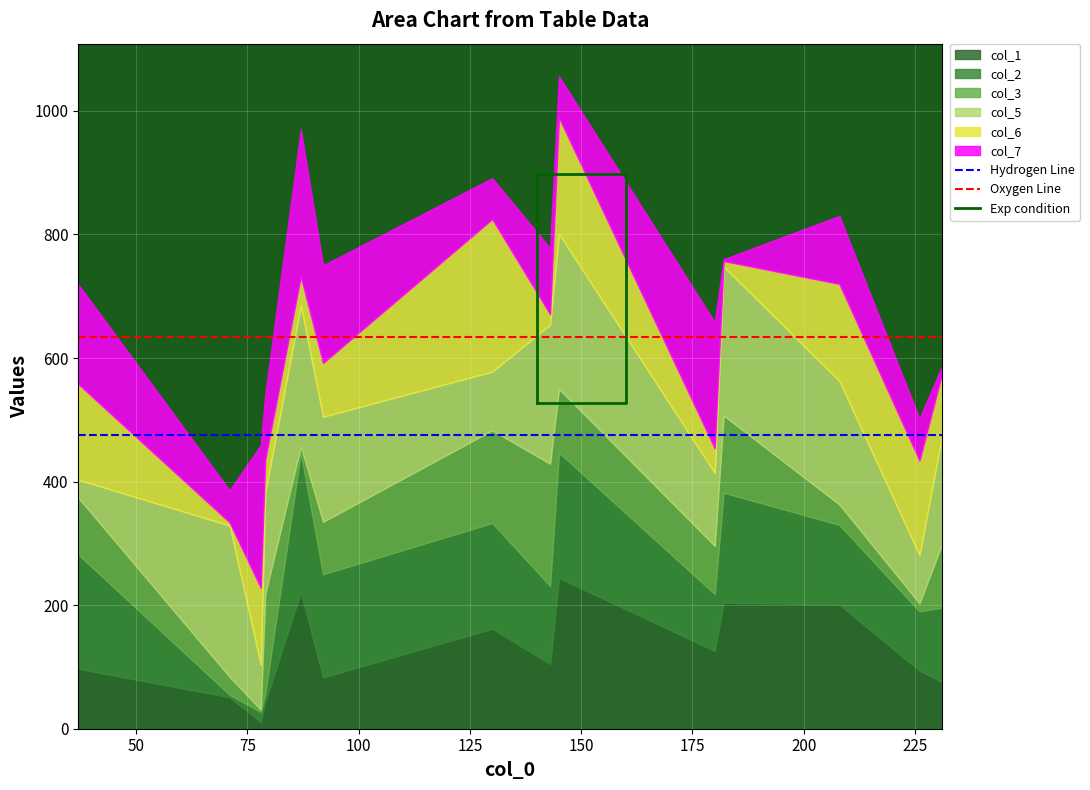

What are all the series names shown in the legend?

col_1, col_2, col_3, col_5, col_6, col_7